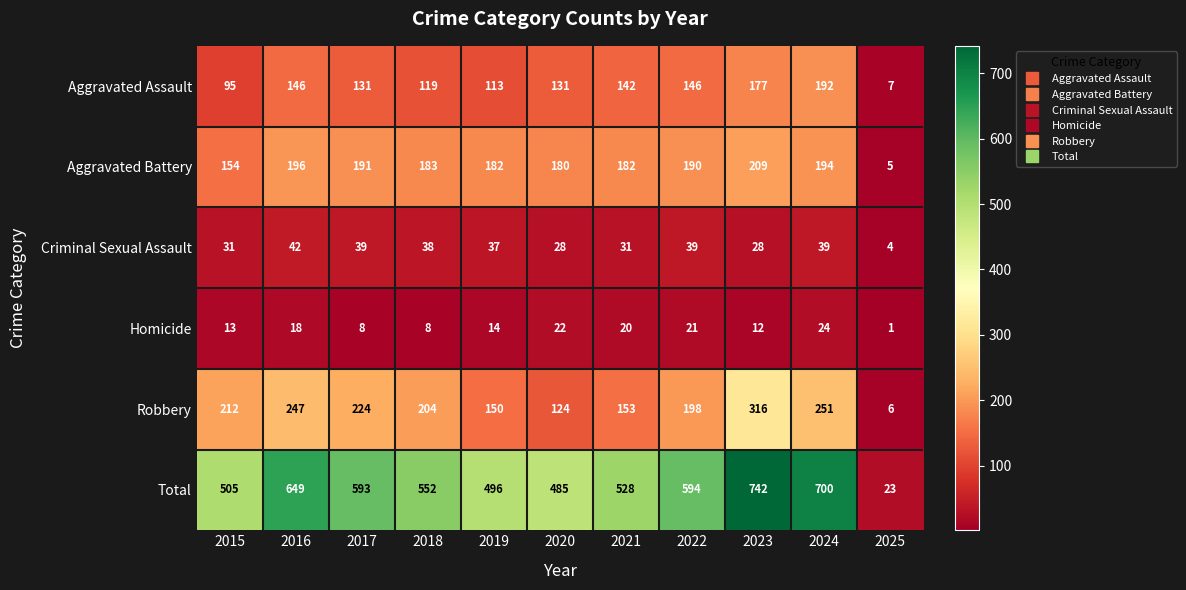

What is the difference between the maximum and minimum values in the Aggravated Assault series?

185